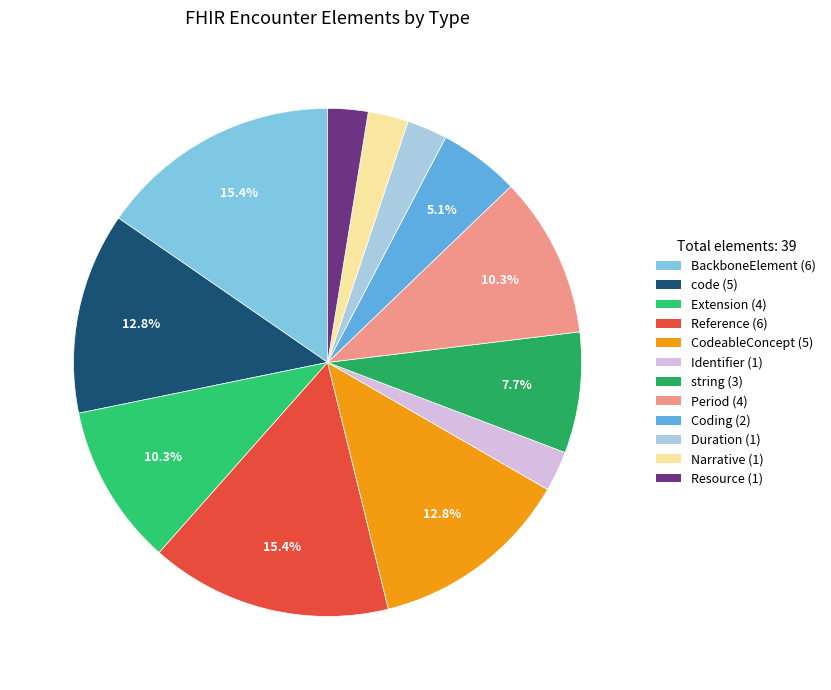

To the nearest percent, what is the difference between the largest and smallest slice percentages?

13%